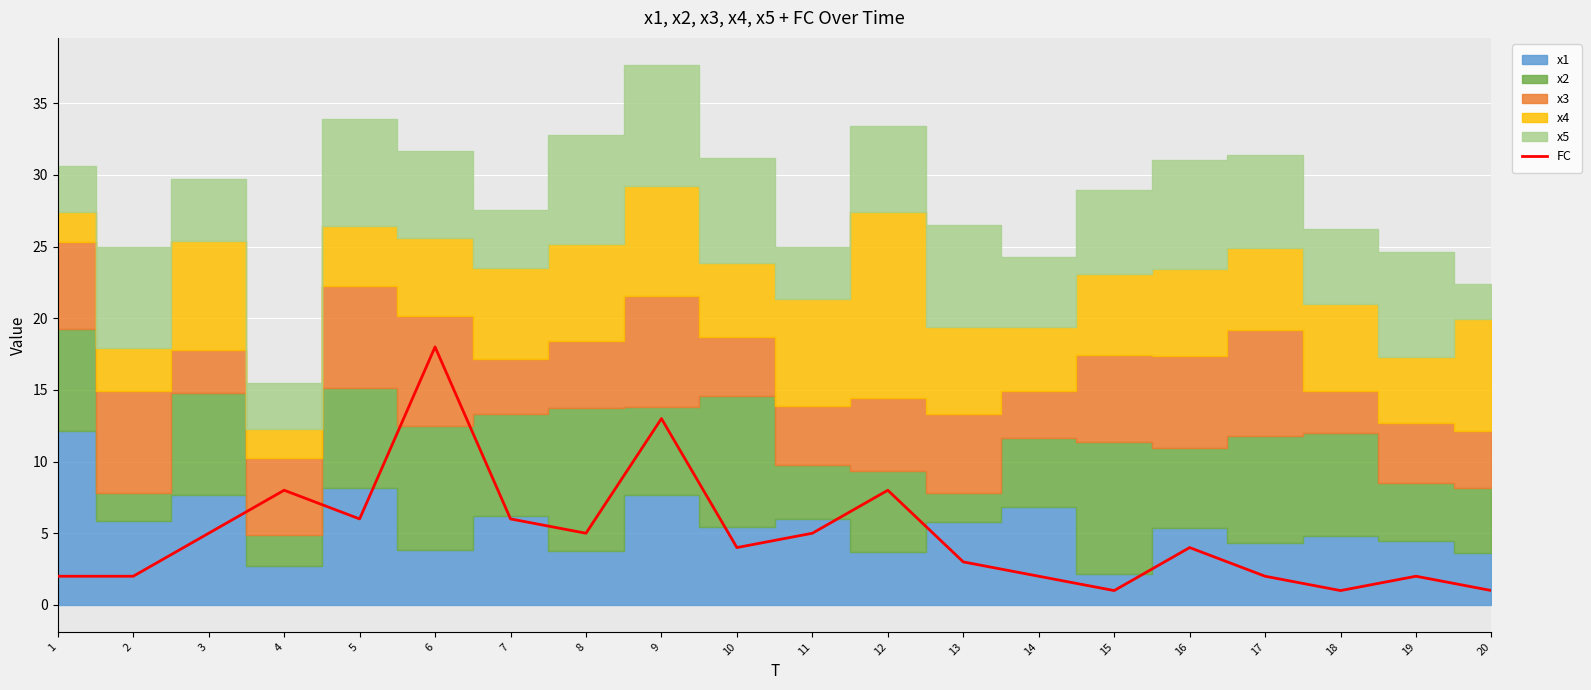

Reading left to right, list all the values displayed in this chart.

1=2	2=2	3=5	4=8	5=6	6=18	7=6	8=5	9=13	10=4	11=5	12=8	13=3	14=2	15=1	16=4	17=2	18=1	19=2	20=1